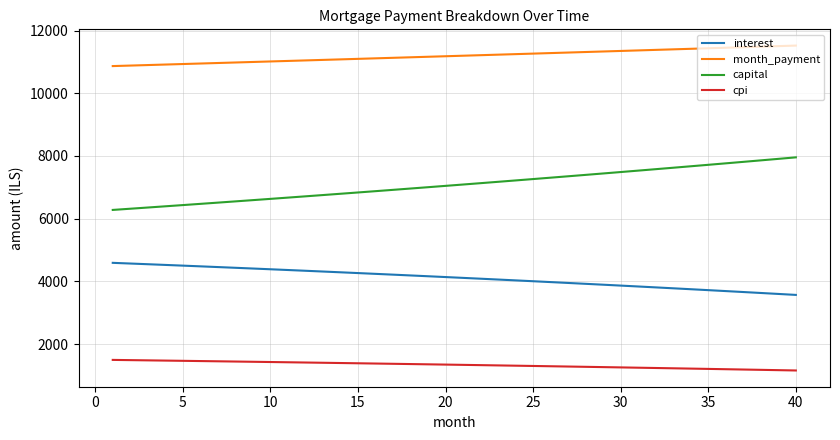

Which series has the largest total across all categories?

month_payment